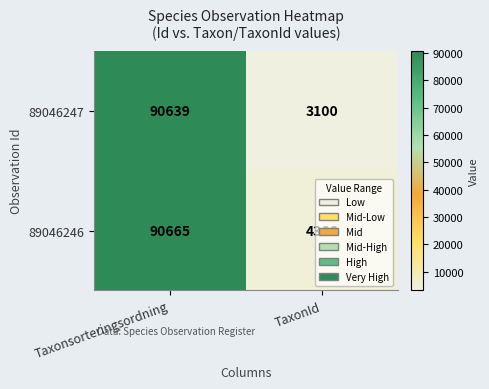

Rank the series by their maximum value, from lowest to highest.

89046247, 89046246